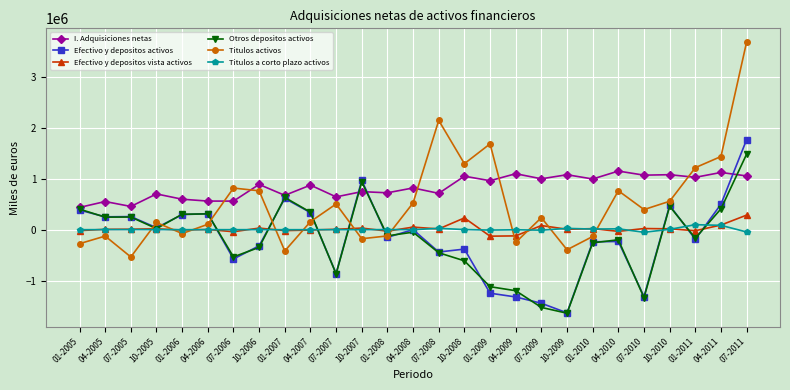

Which series has the largest total across all categories?

I. Adquisiciones netas